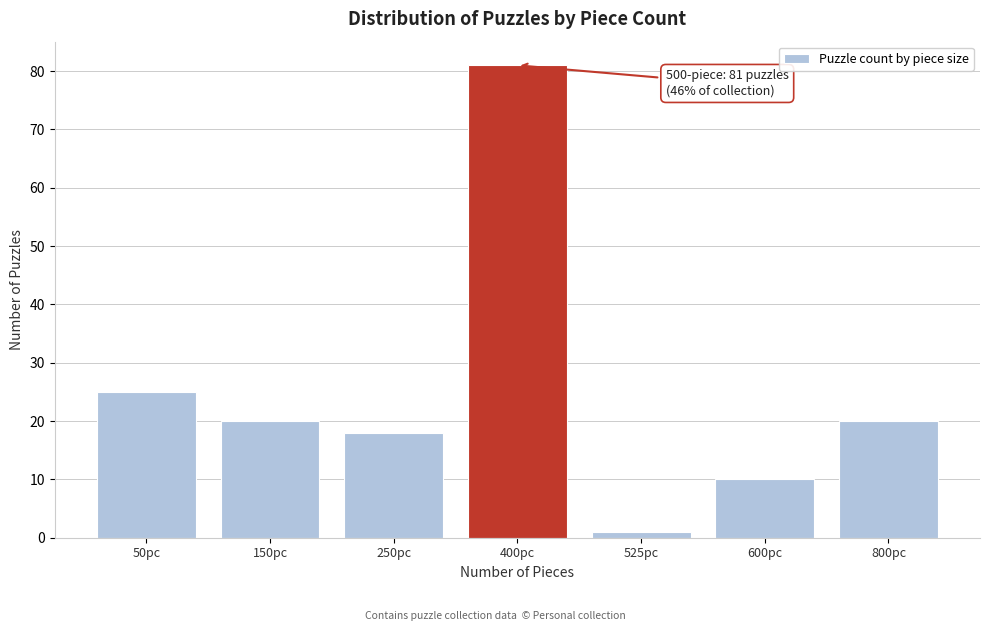

Reading left to right, extract all data points from this chart.

25	20	18	81	1	10	20